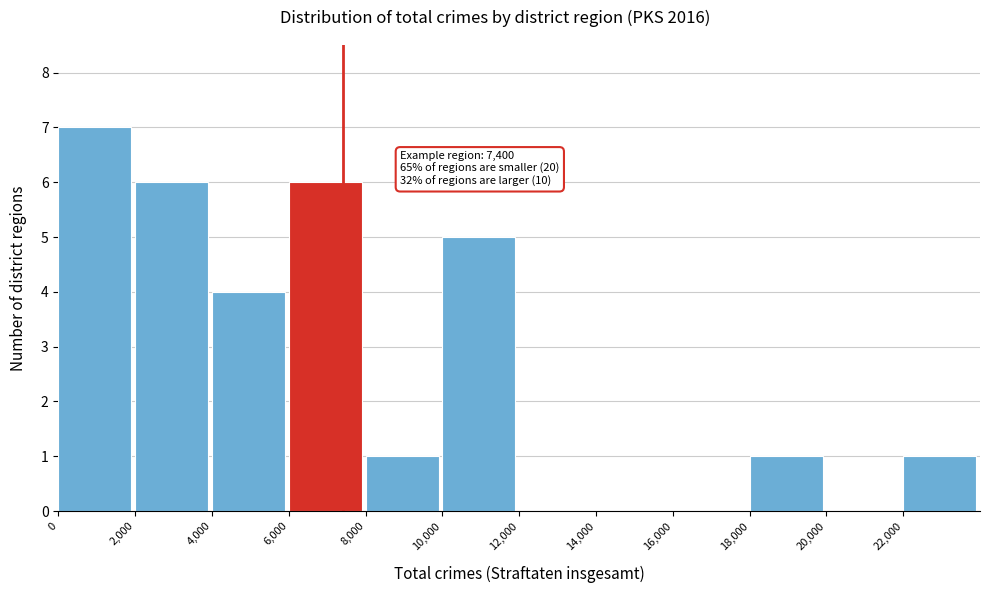

Over which range of the x-axis is the bar tallest?

0 to 2000